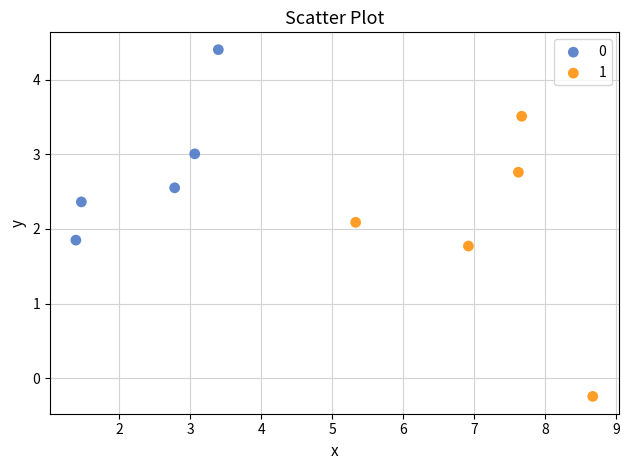

Which series has the widest spread of Y values?

1